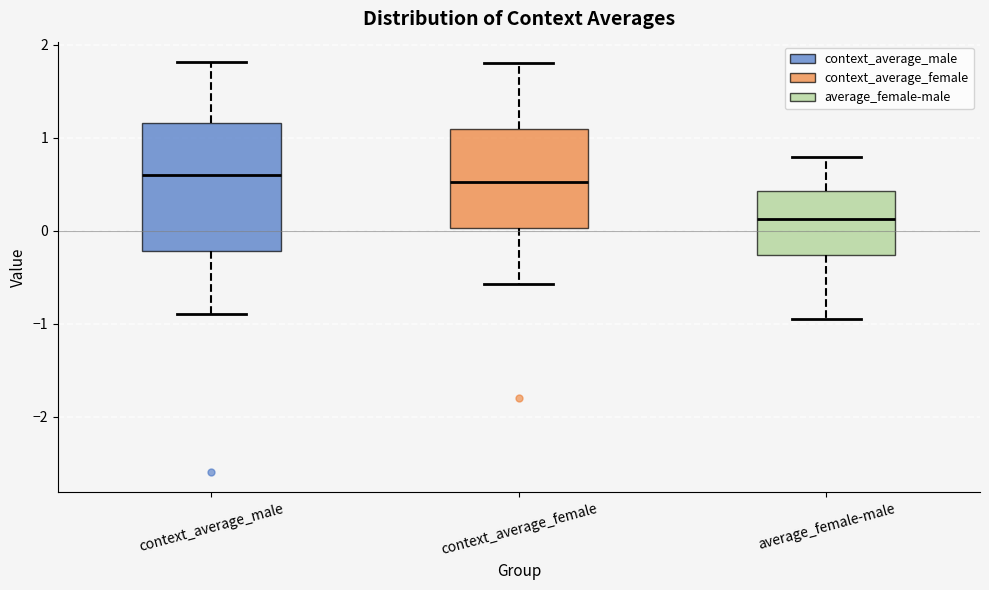

Reading left to right, read every box against the y-axis: the position of its median line, the range the box covers, and the ends of its whiskers. The values are not printed on the chart, so give them approximately, as read against the axis.

context_average_male: median 0.6, box -0.2 to 1.2, whiskers -0.9 to 1.8
context_average_female: median 0.5, box 0.0 to 1.1, whiskers -0.6 to 1.8
average_female-male: median 0.1, box -0.3 to 0.4, whiskers -0.9 to 0.8